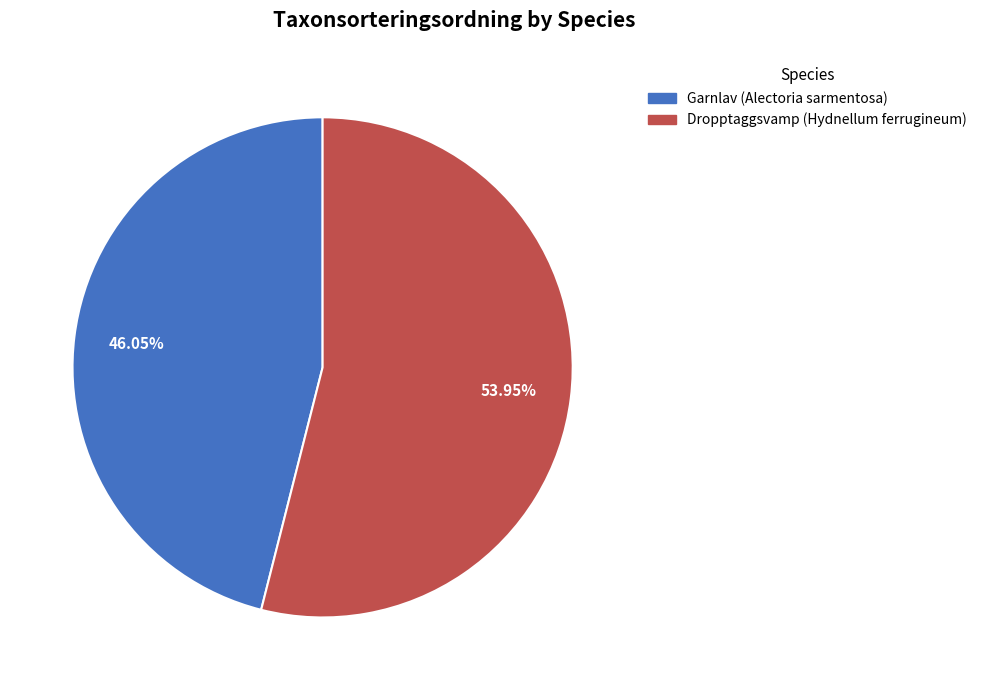

How many slices are in this pie chart?

2